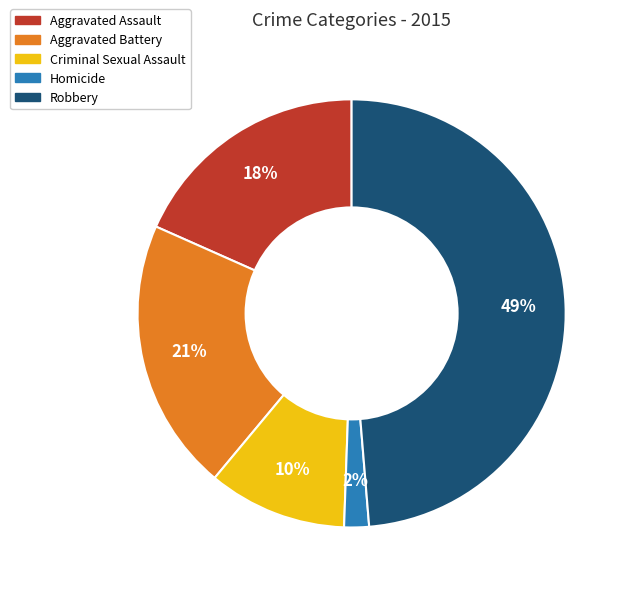

Which category has the smallest portion of the pie?

Homicide